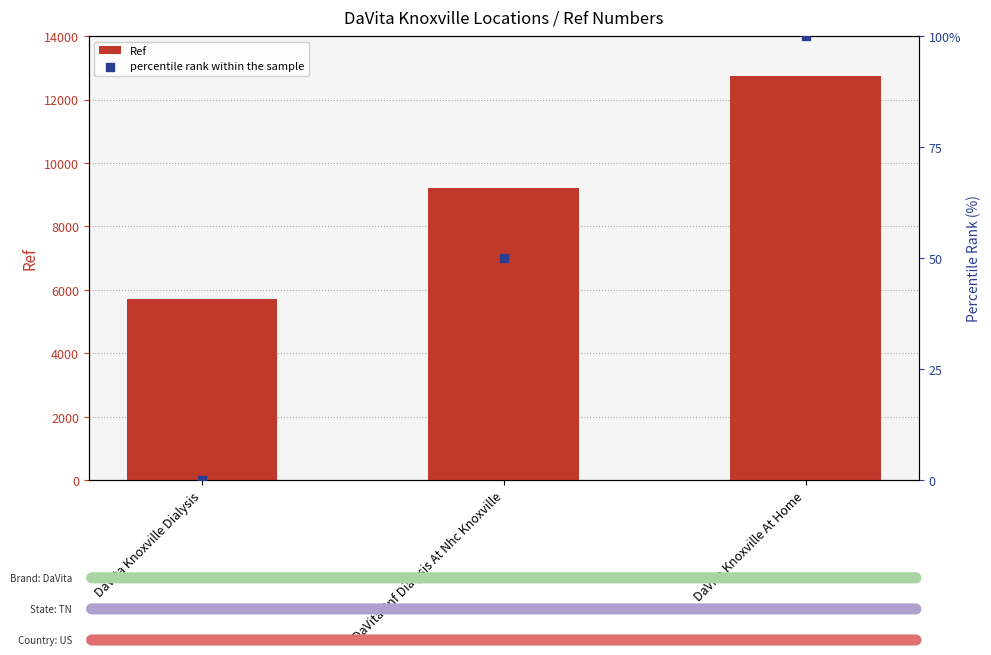

What are all the series names shown in the legend?

Ref, percentile rank within the sample